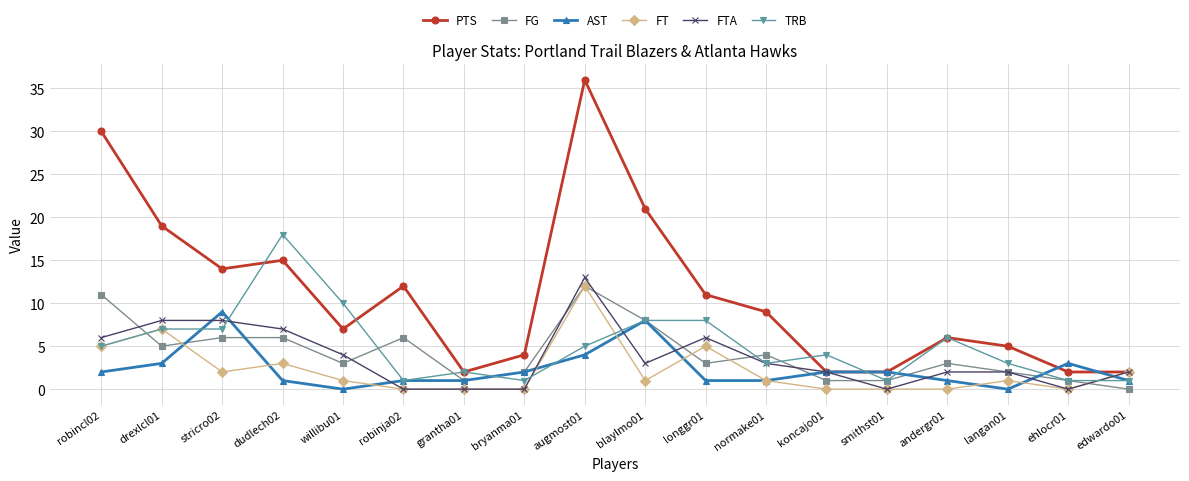

What is the label of the 16th point from the left?

langan01